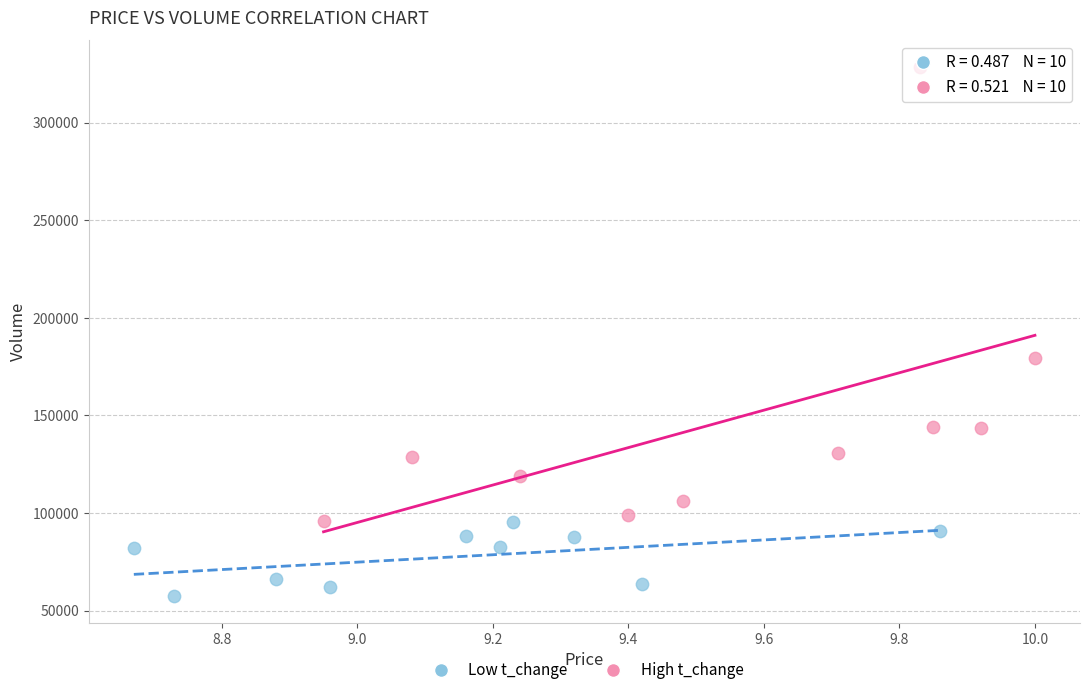

Which series reaches the minimum Y coordinate?

Low t_change